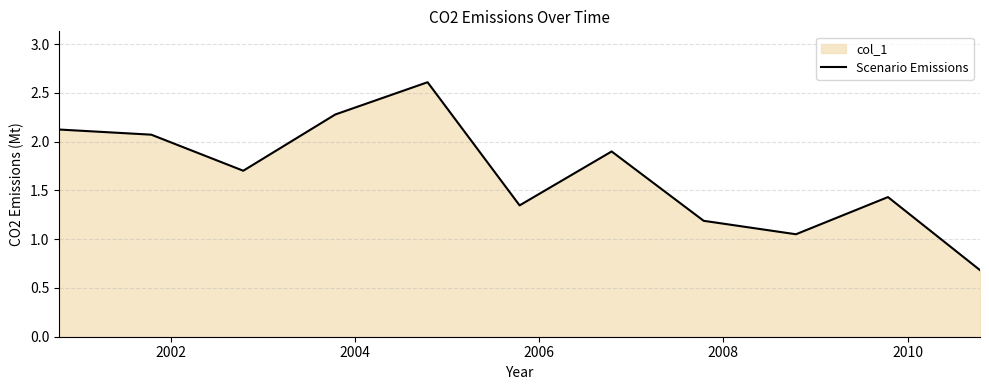

What is the average value?

1.7